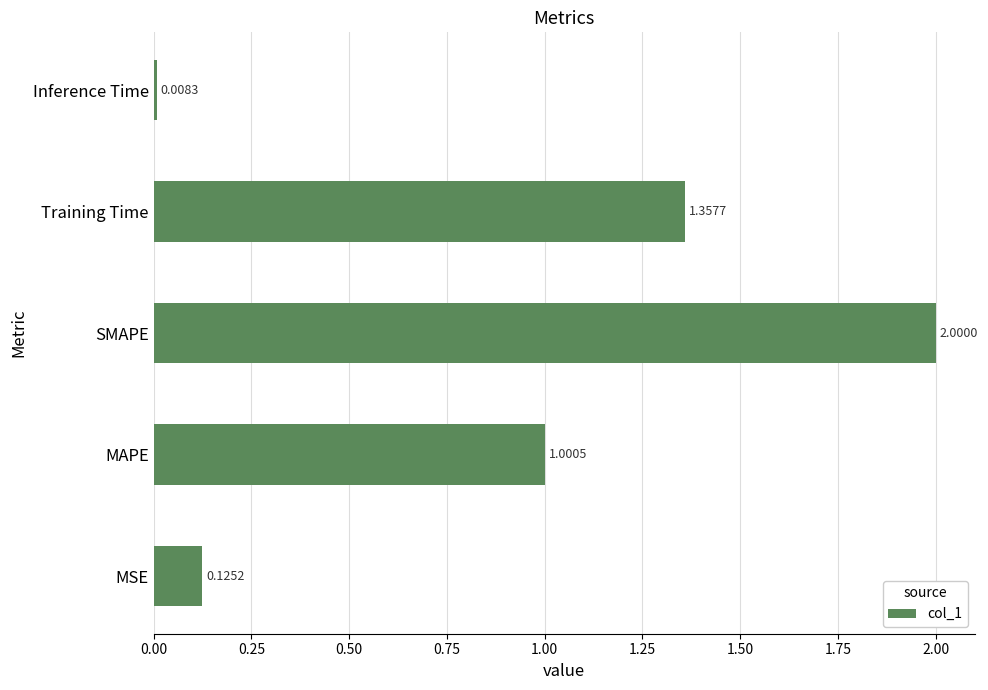

Rank the categories by value from lowest to highest.

Inference Time, MSE, MAPE, Training Time, SMAPE